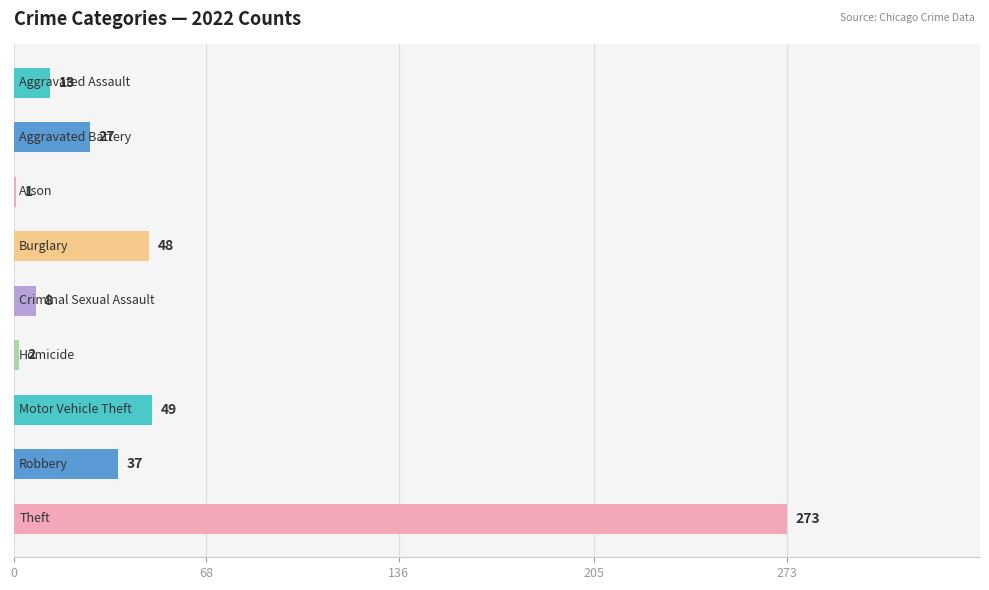

What is the greatest value displayed?

273